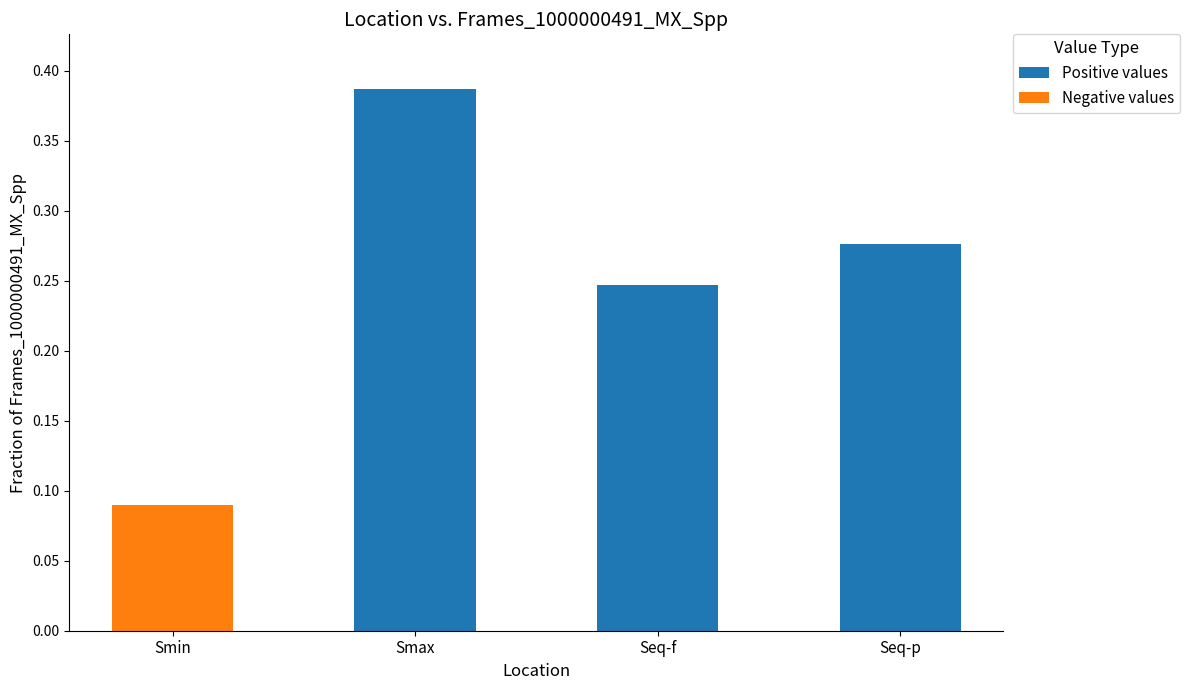

What are all the series names shown in the legend?

Positive values, Negative values